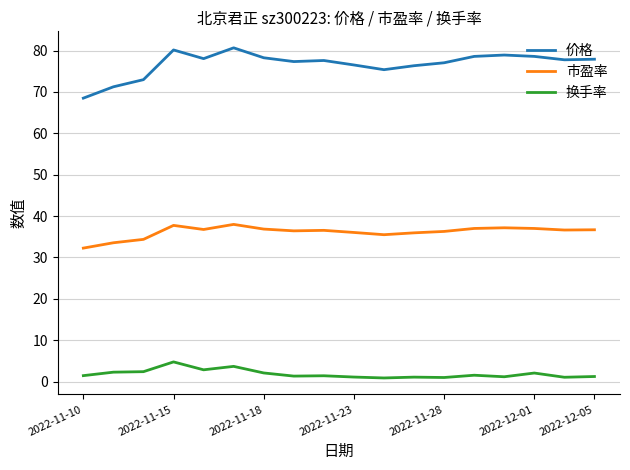

Which series has the largest range (max minus min)?

价格